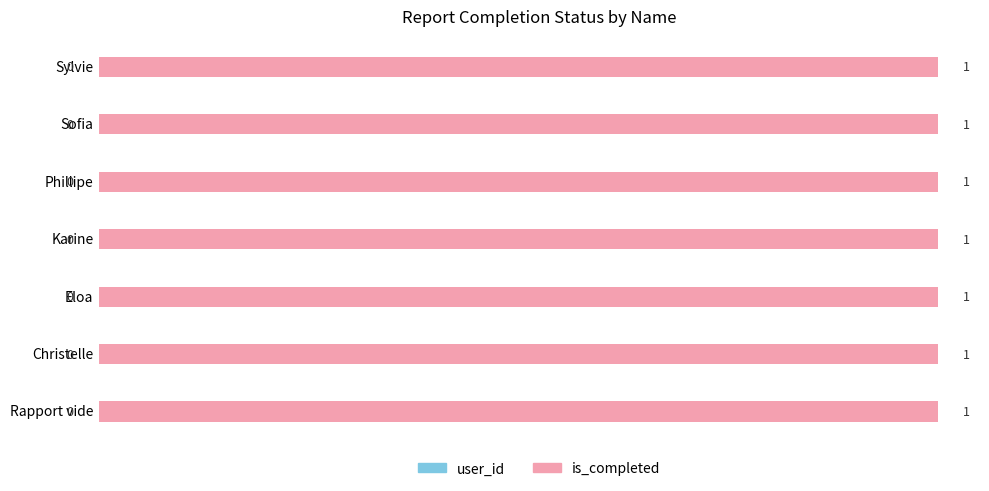

At which category is the sum across all series the highest?

Sylvie